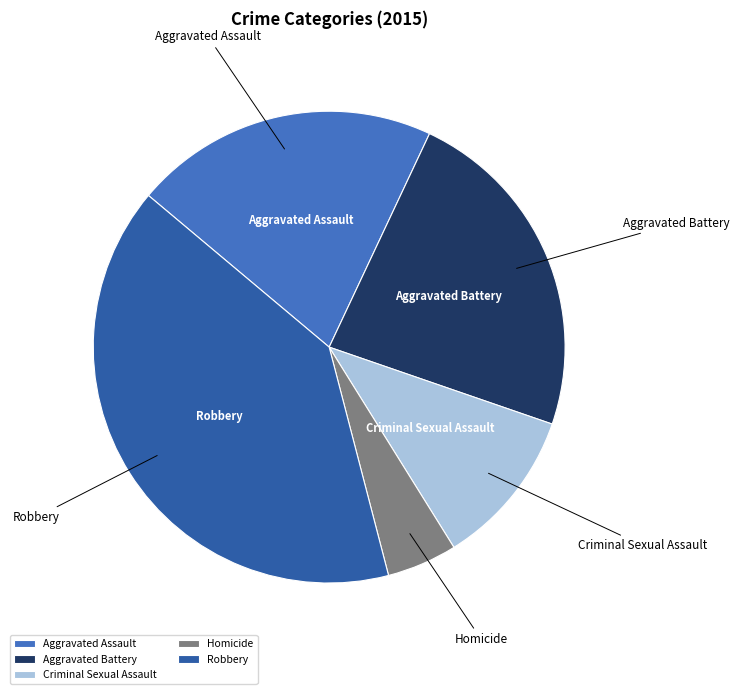

Is there a majority slice in this chart?

No